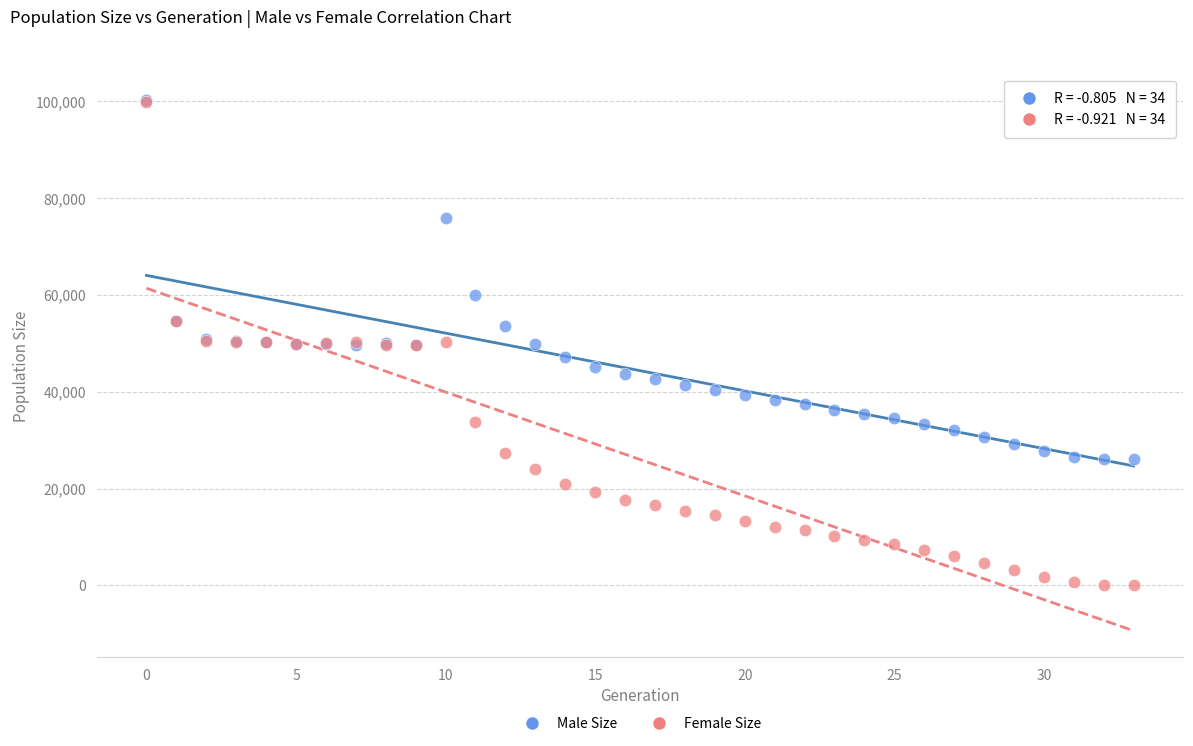

In the Male Size series, what Y value is closest to 63104?

60023